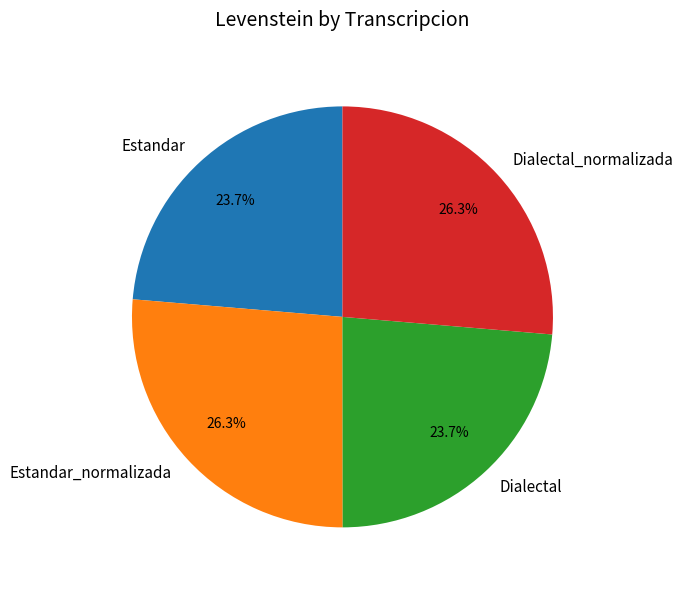

Does Dialectal_normalizada account for over 50% of the chart?

No